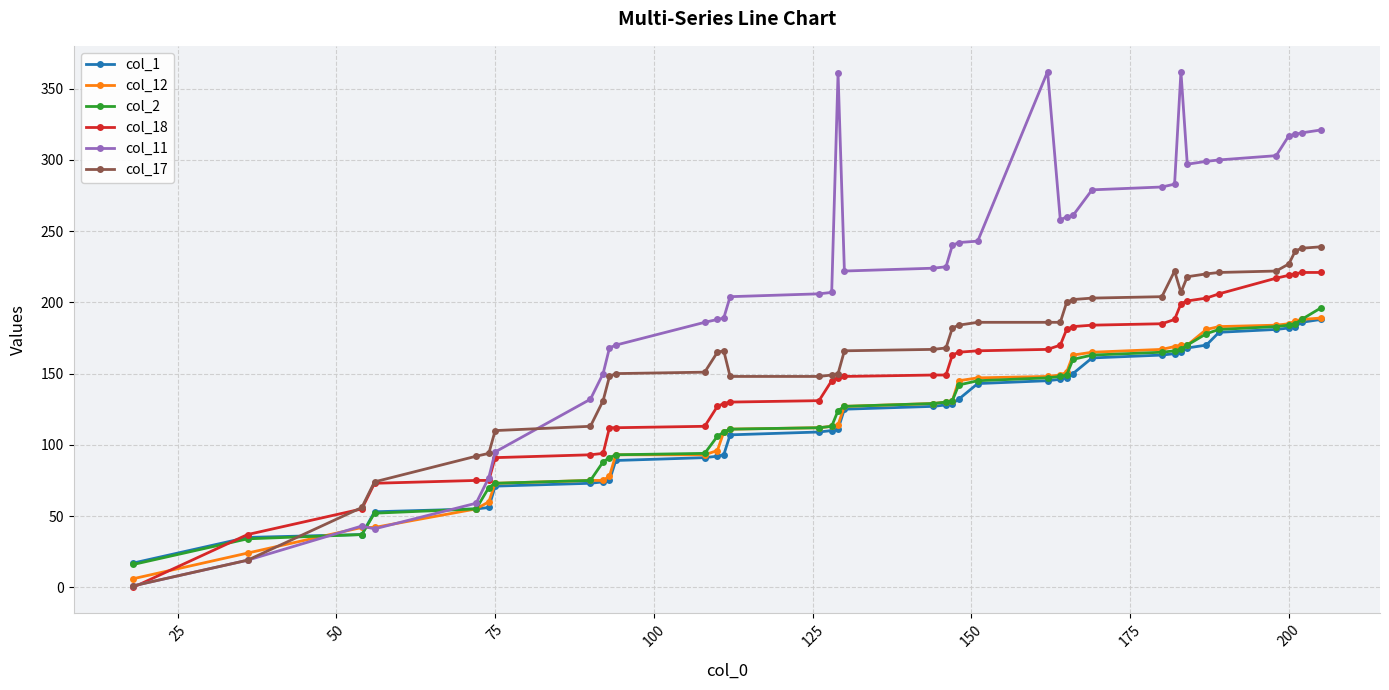

Which series has the largest range (max minus min)?

col_11